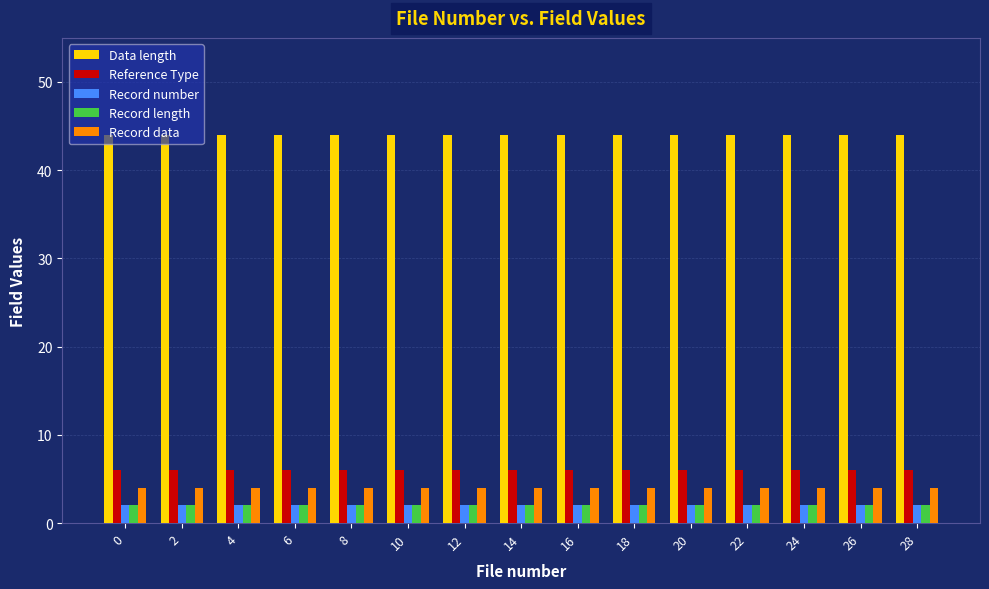

What is the sum of all Record data values?

60